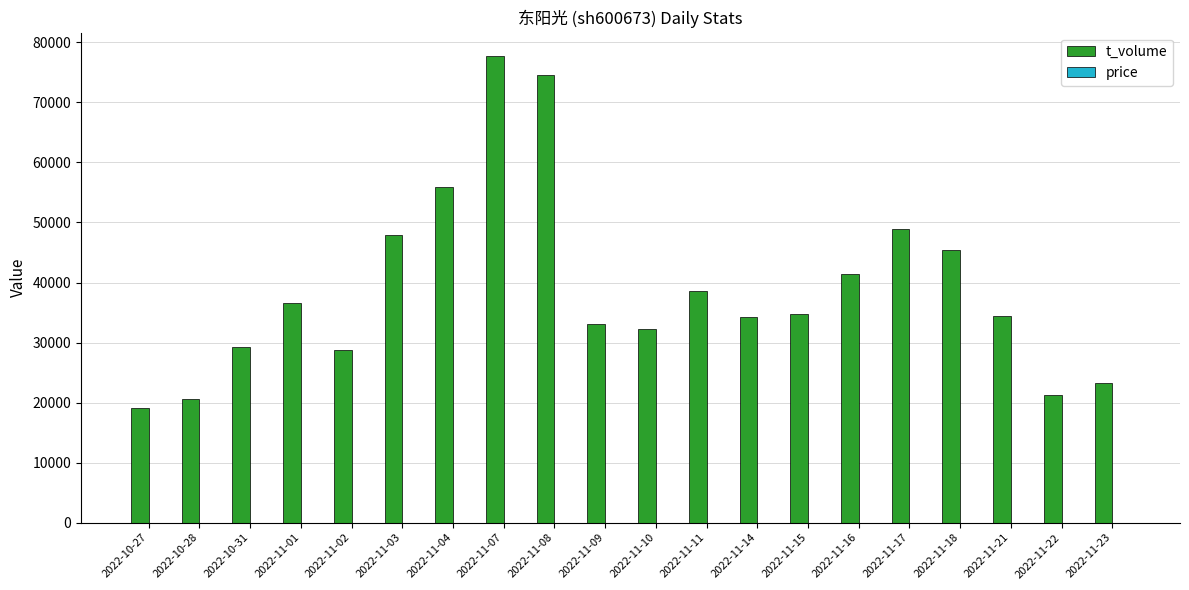

Count the number of categories in the chart.

20